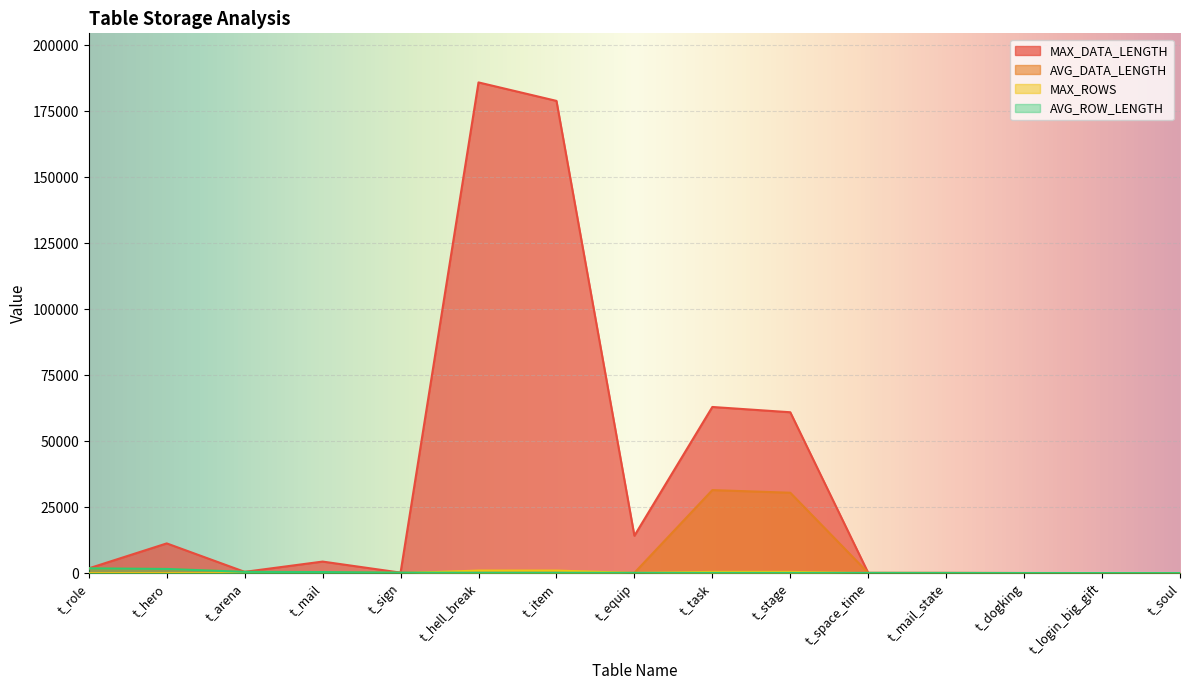

Which series has the largest range (max minus min)?

MAX_DATA_LENGTH